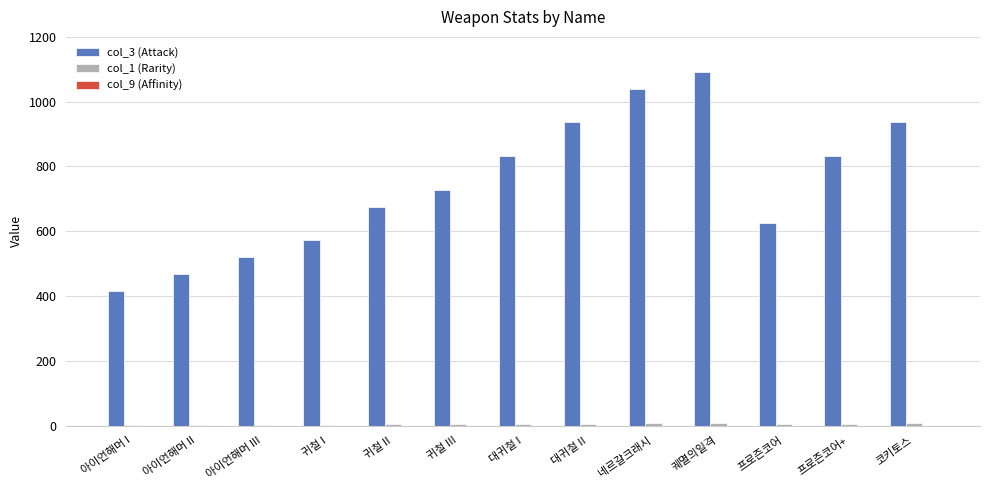

At which category is the sum across all series the highest?

궤멸의일격